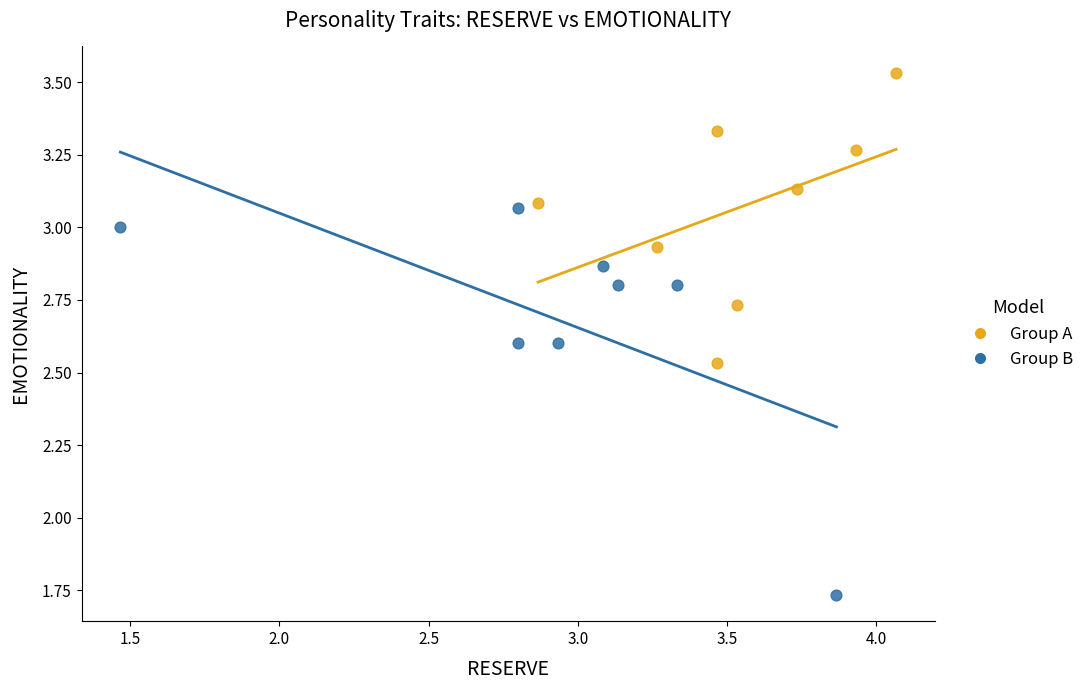

Which series contains the highest Y value?

Group A